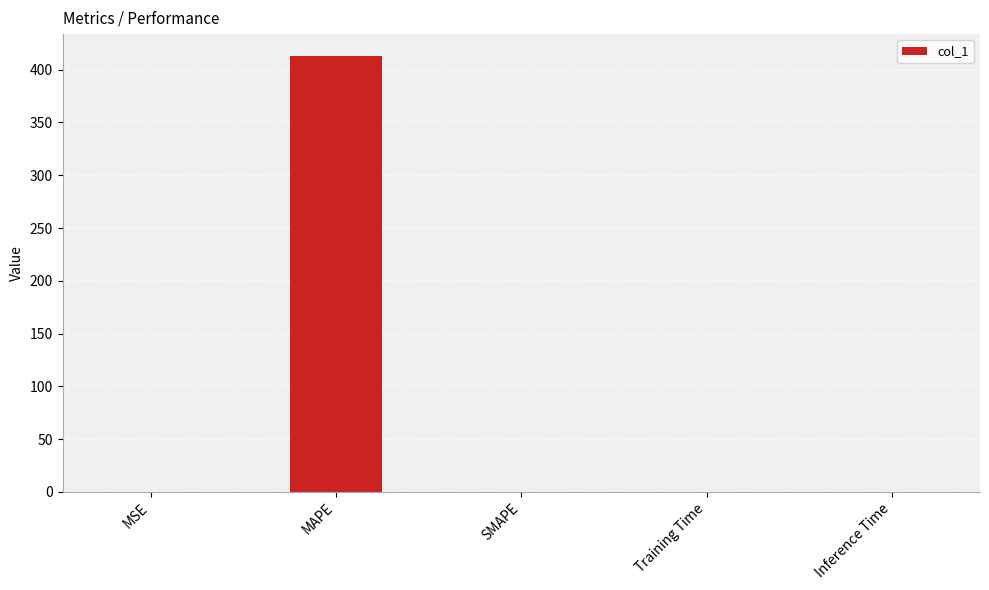

True or false: the data shows 0.0 at Training Time.

True